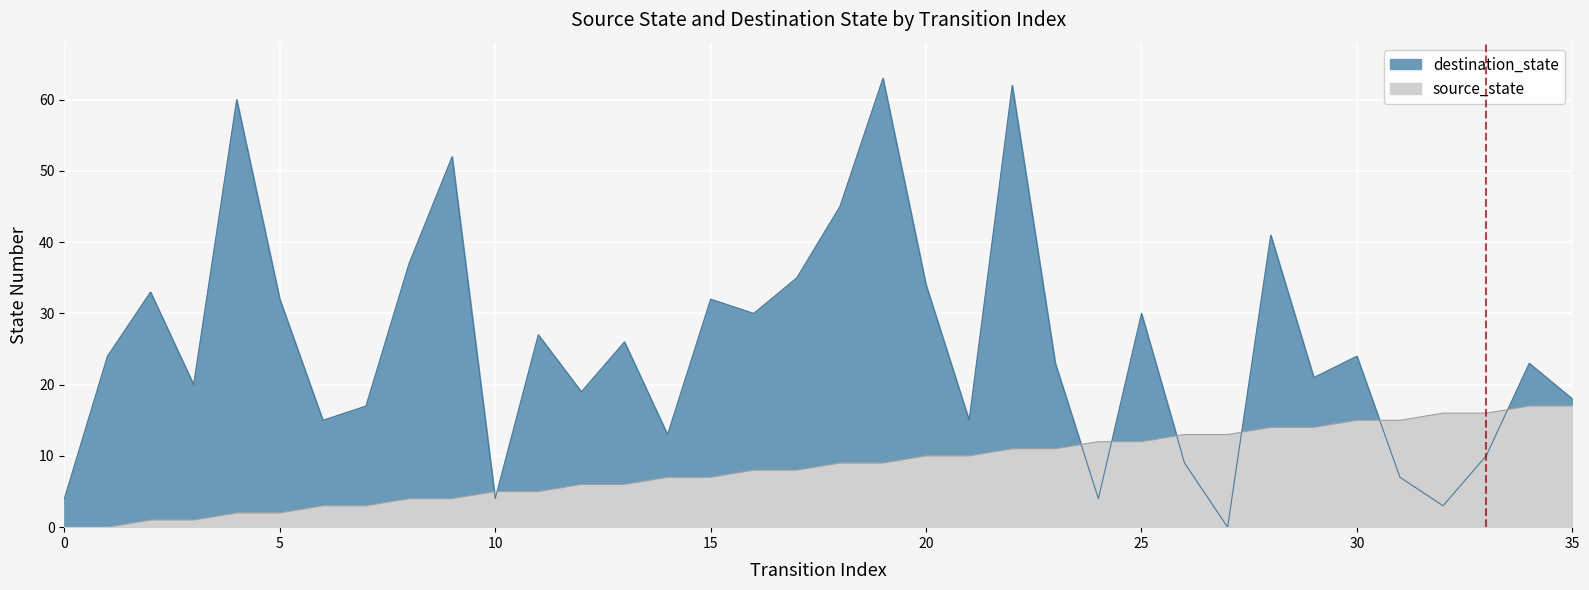

The destination_state series shows 20 at 3. True or false?

True